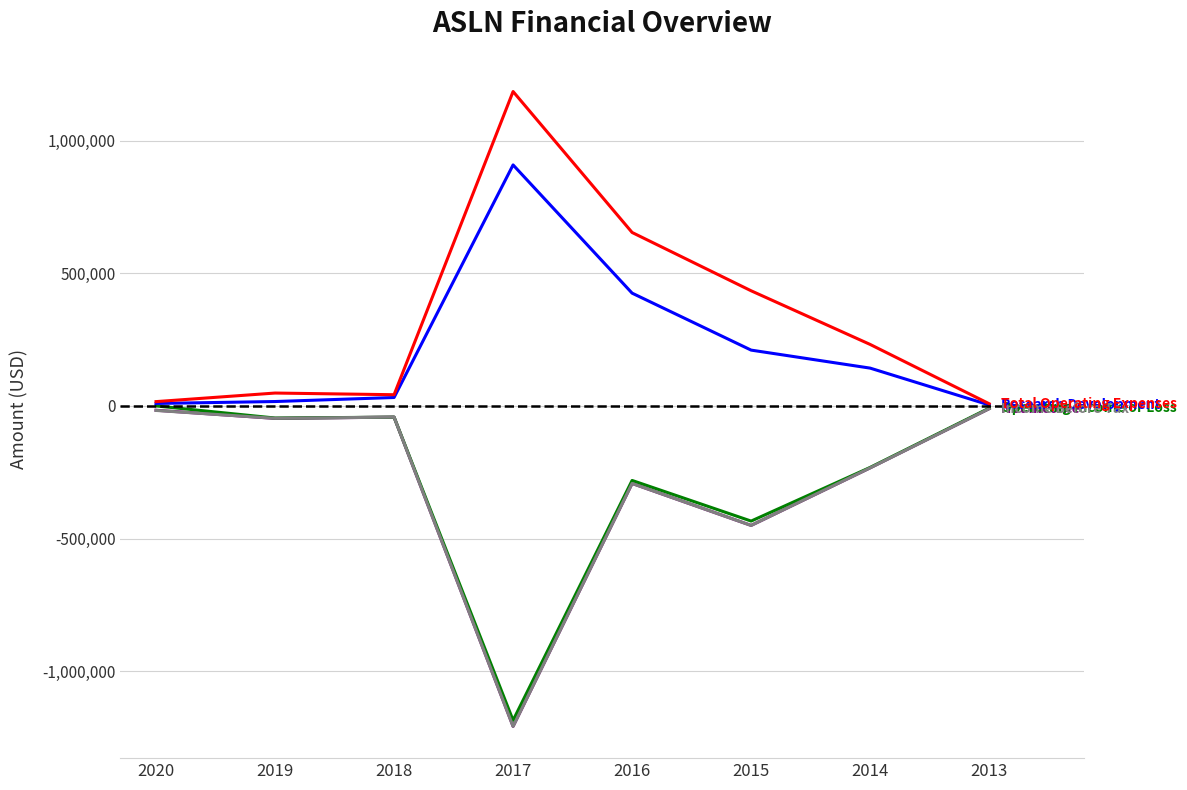

How many lines are shown in the chart?

5